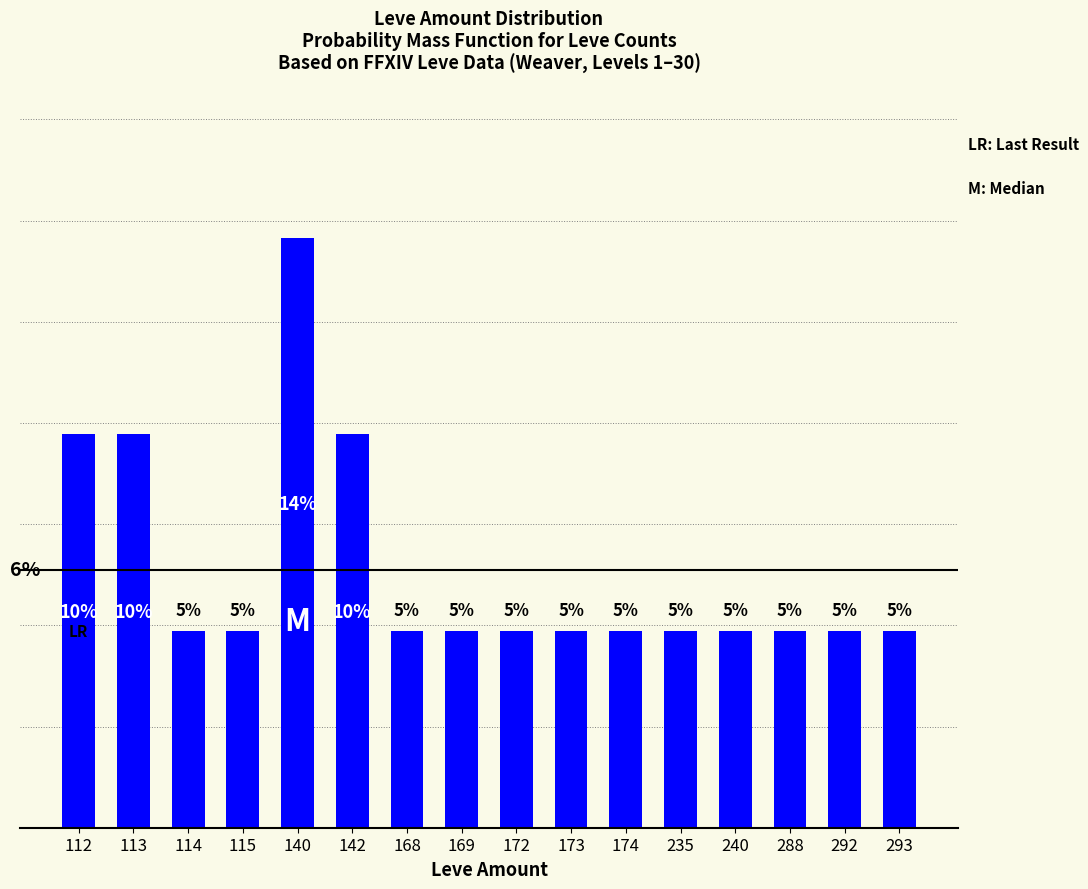

Are the bars horizontal?

No